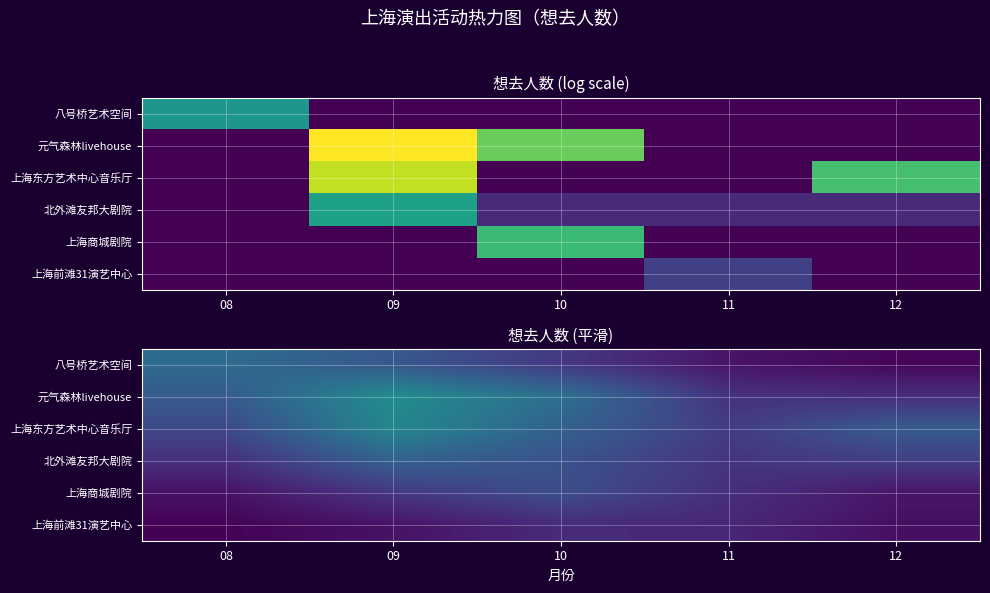

Which series has the largest total across all categories?

上海东方艺术中心音乐厅